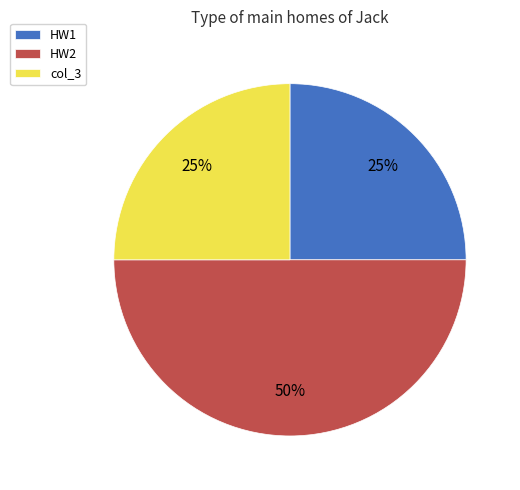

Does col_3 account for over 50% of the chart?

No